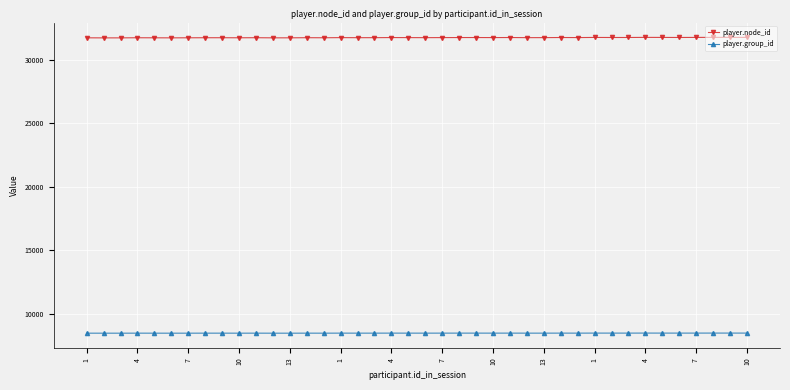

What is the average value of the player.node_id series?

31746